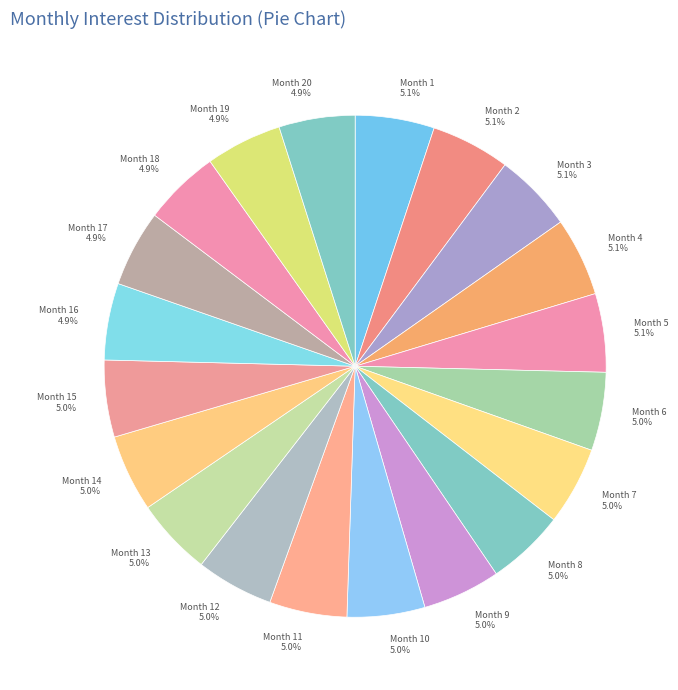

Is there any slice that represents more than half of the pie?

No